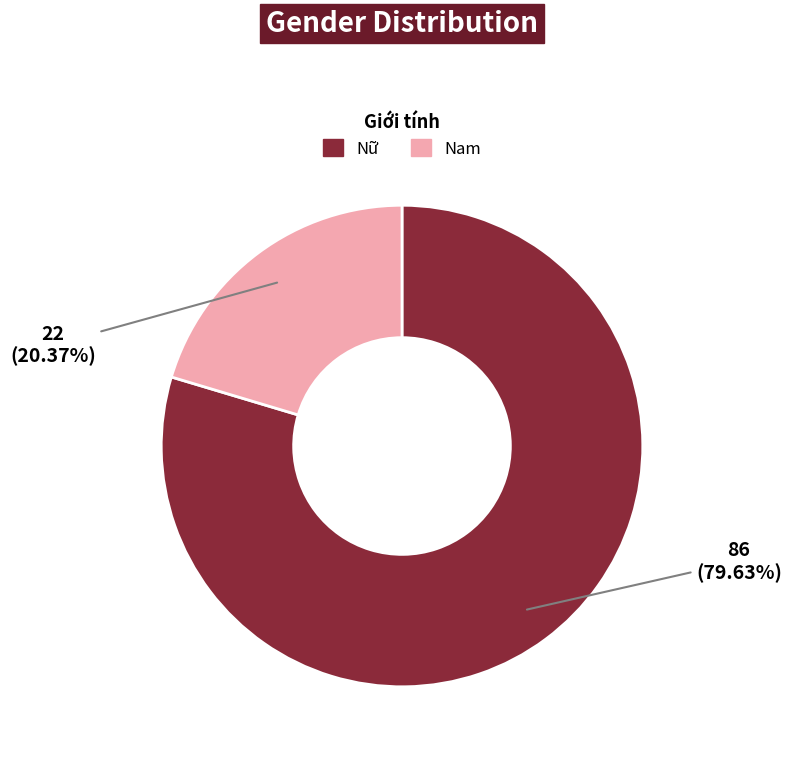

Does any single category account for the majority?

Yes